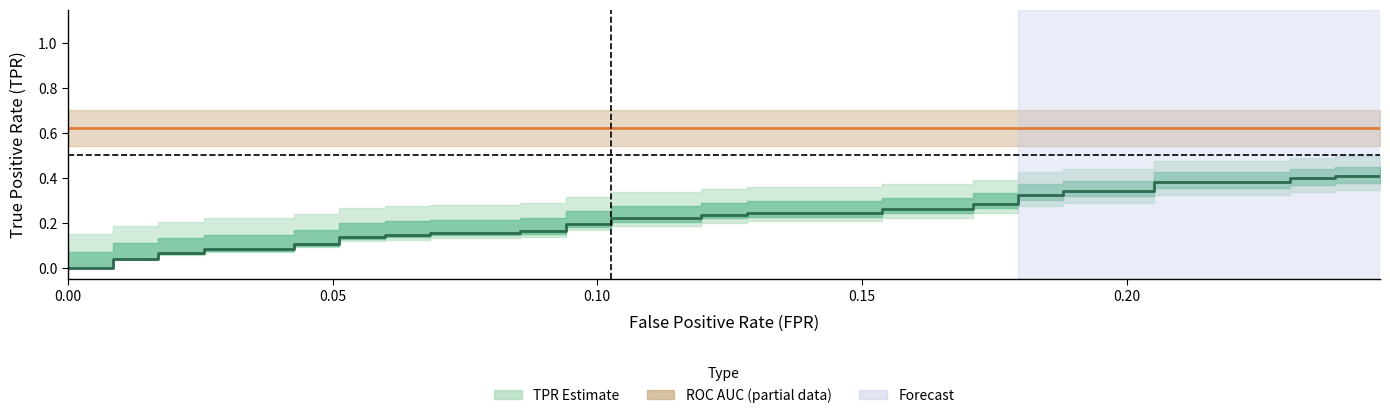

True or false: ROC AUC and TPR cross at least once.

False